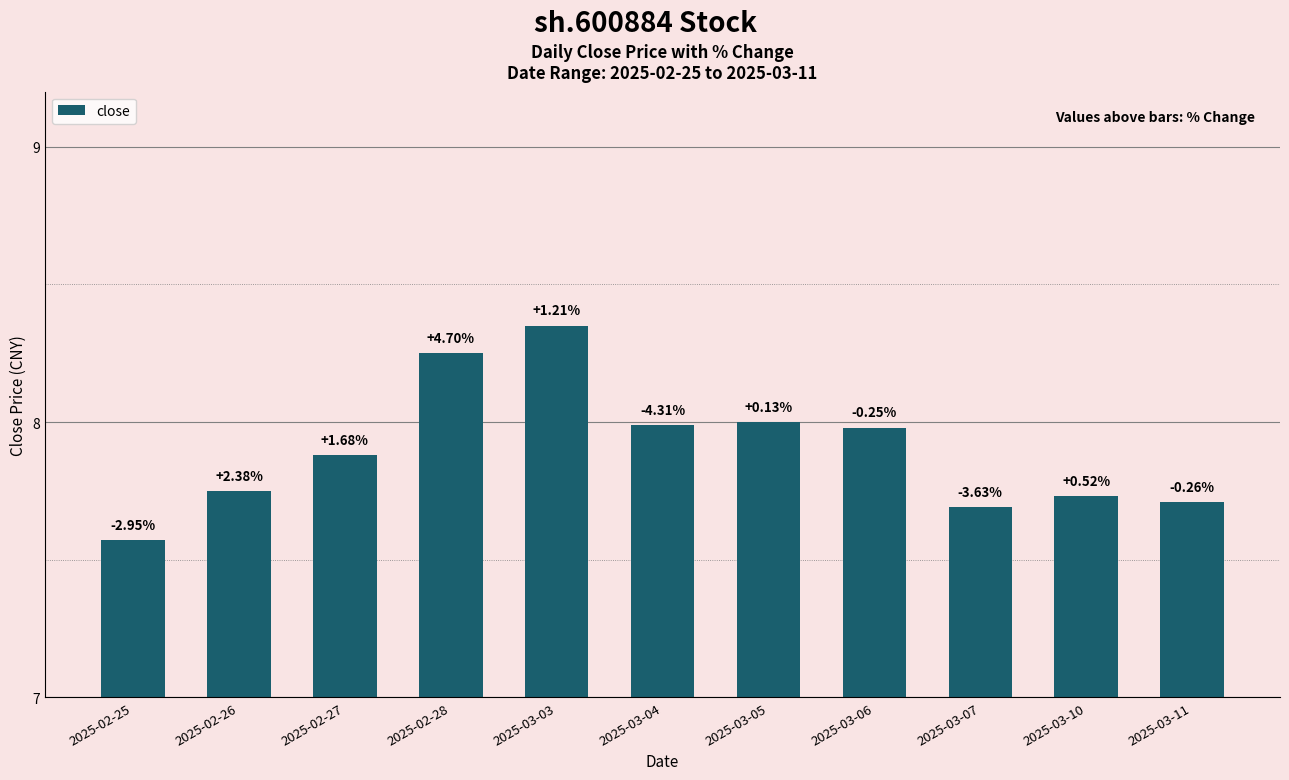

Approximately how many times larger is the value at 2025-02-28 compared to 2025-02-25?

1.1